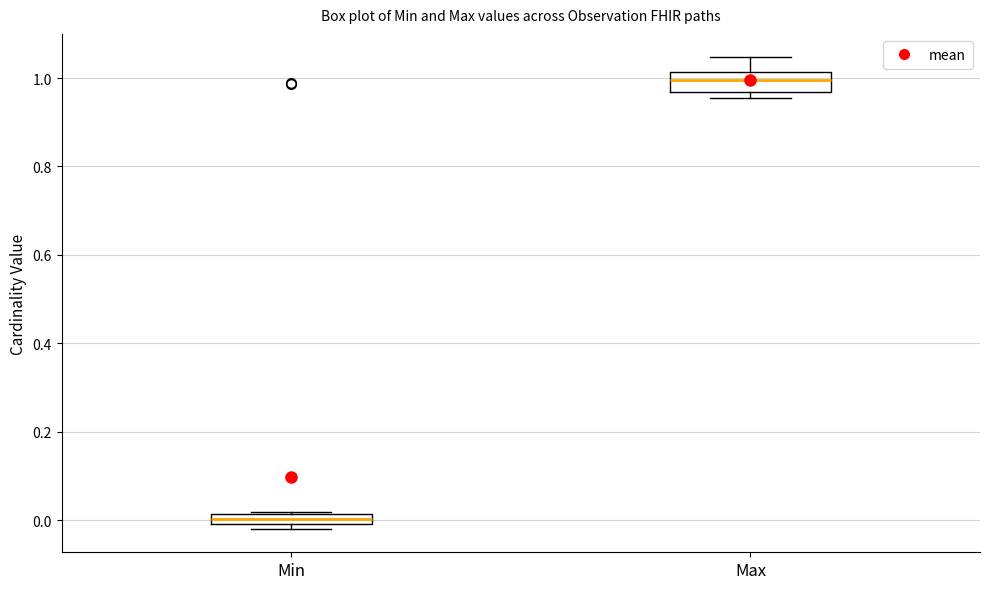

Which box's median line is the highest?

Max